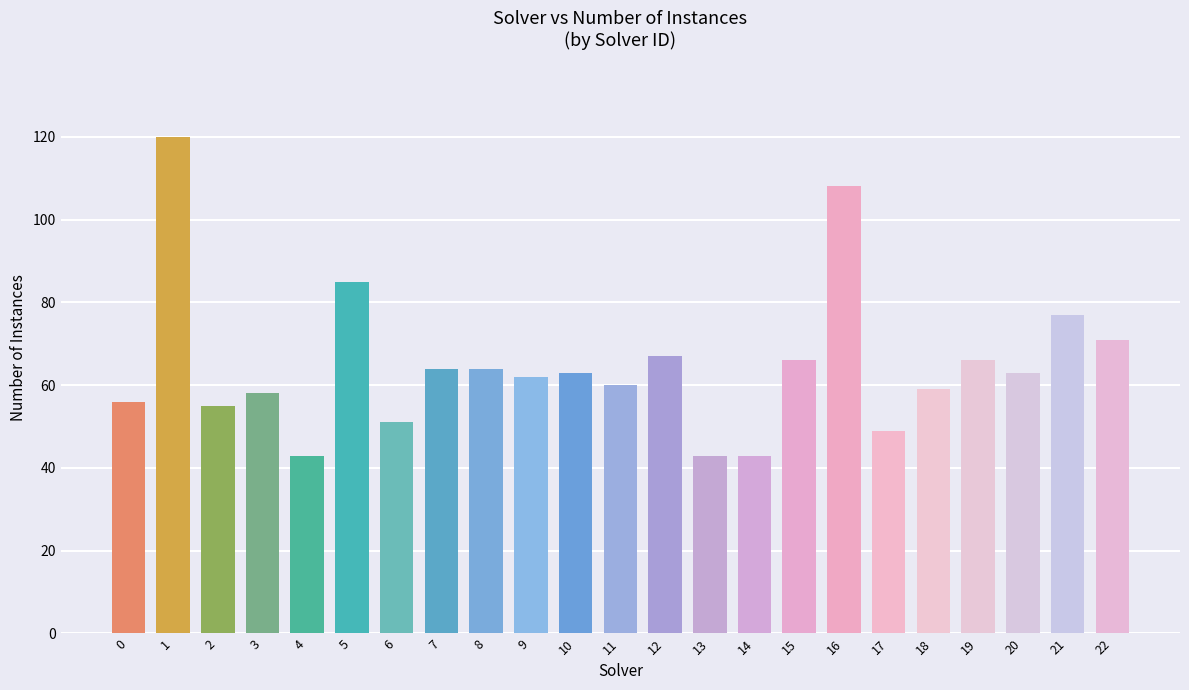

What is the value of the 6th bar from the left?

85